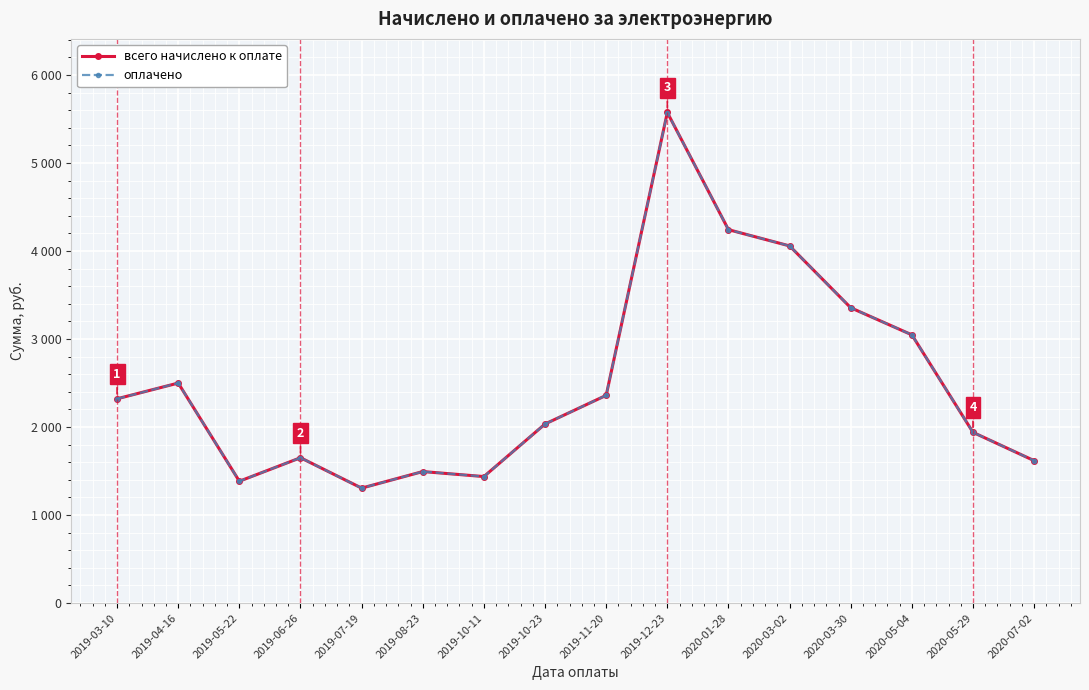

Does the chart have visible grid lines?

Yes